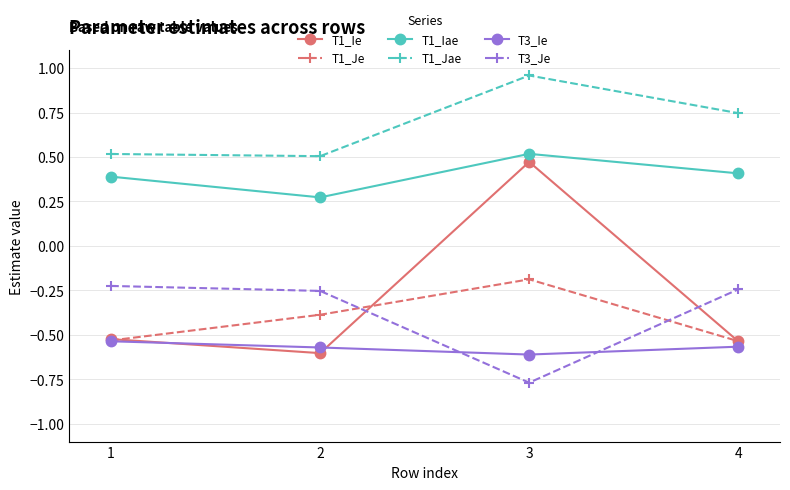

Is it true that T1_Je equals -0.6 at 2?

False